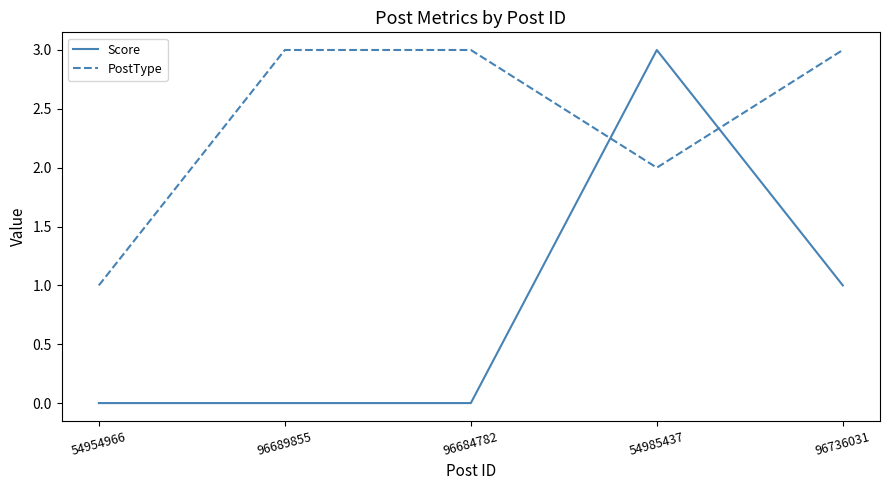

How many intersections are there between PostType and Score?

2